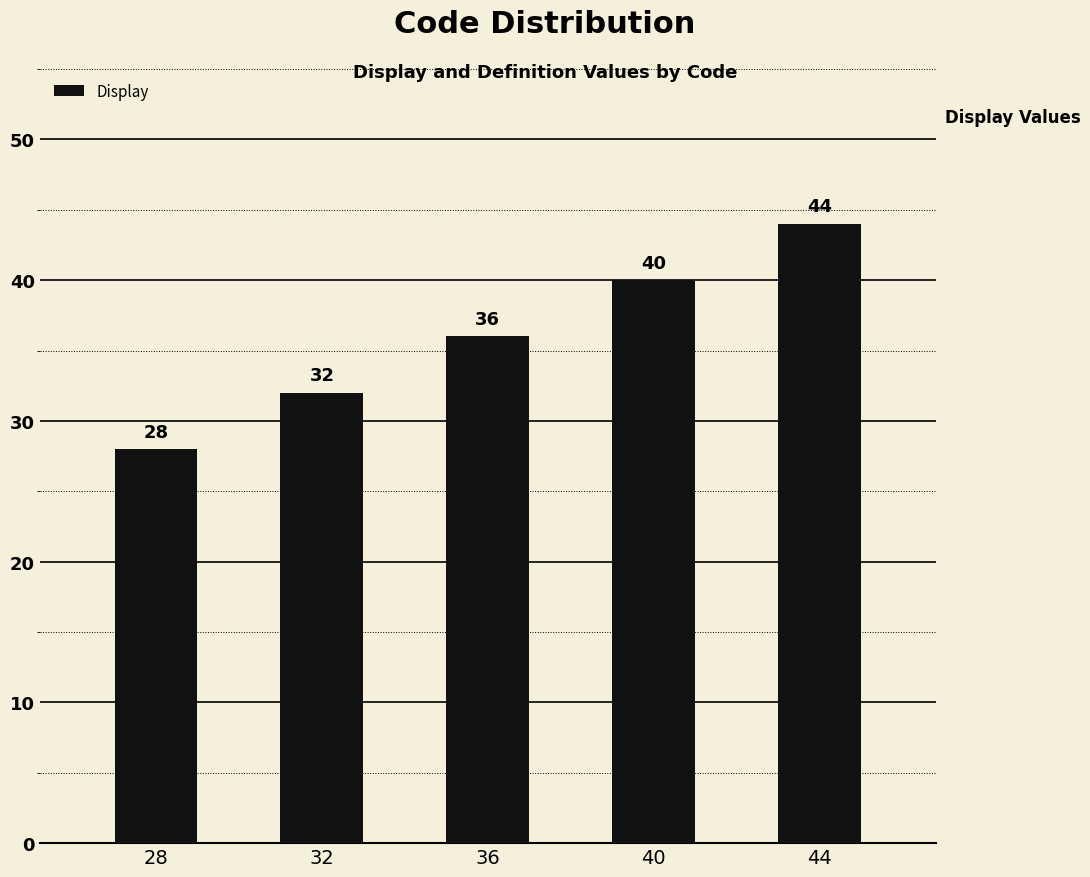

Rank the categories by value from highest to lowest.

44, 40, 36, 32, 28